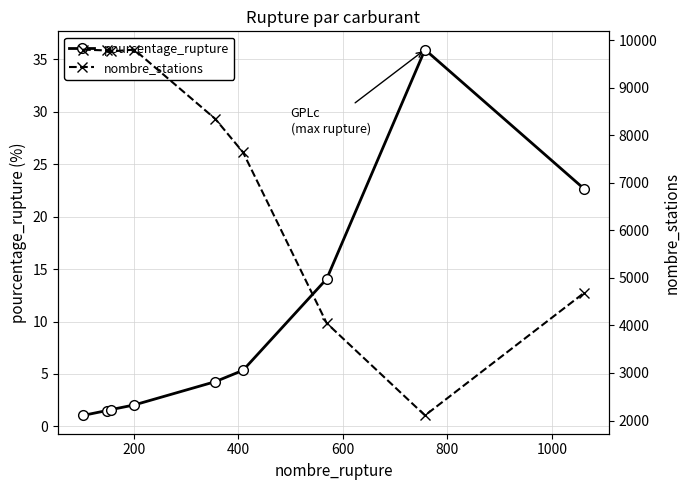

Reading right to left, transcribe all the data shown in this chart.

pourcentage_rupture: 22.7	35.9	14.1	5.3	4.3	2.0	1.6	1.5	1.1
nombre_stations: 4682.0	2108.0	4048.0	7639.0	8341.0	9798.0	9760.0	9781.0	9798.0